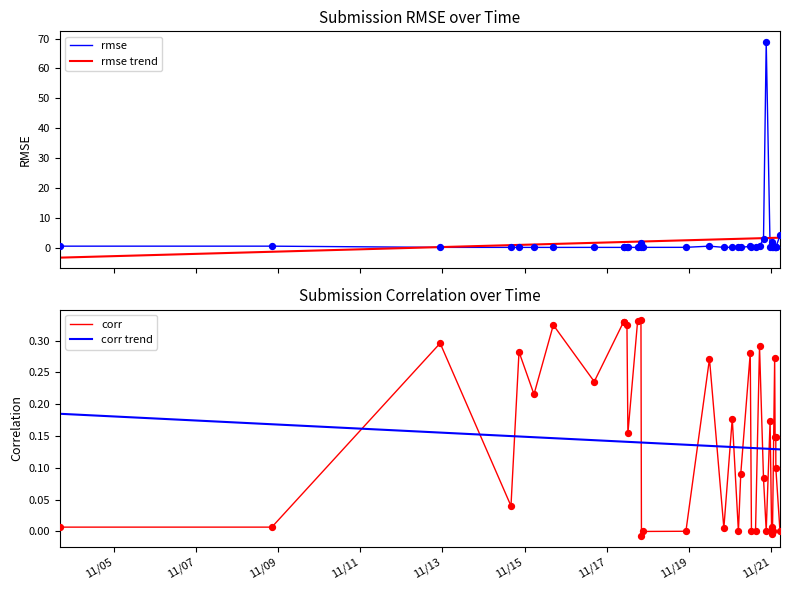

After their last crossing, which series has the higher values: corr trend or corr?

corr trend